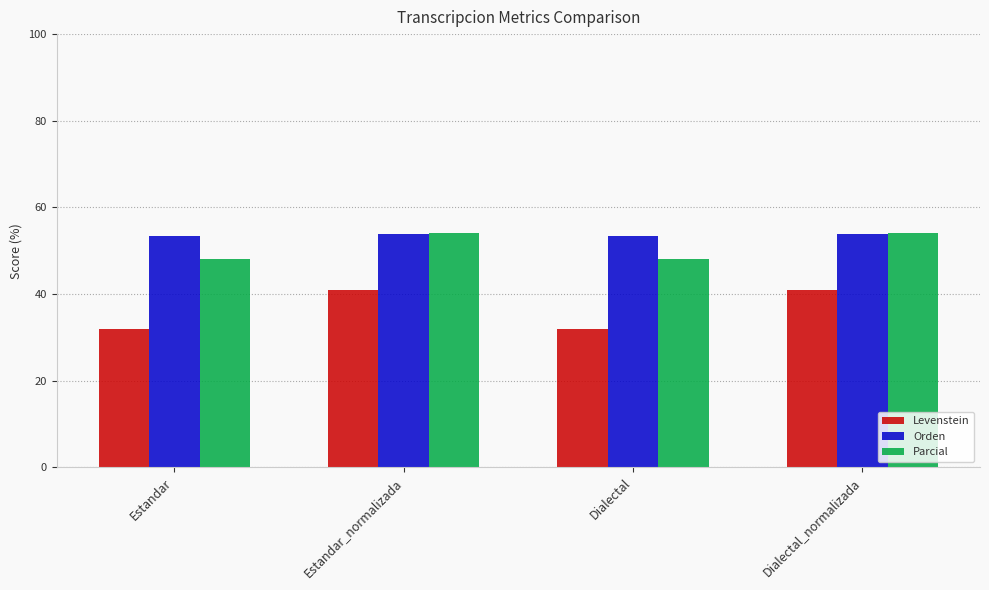

What is the label of the 4th bar from the left?

Dialectal_normalizada